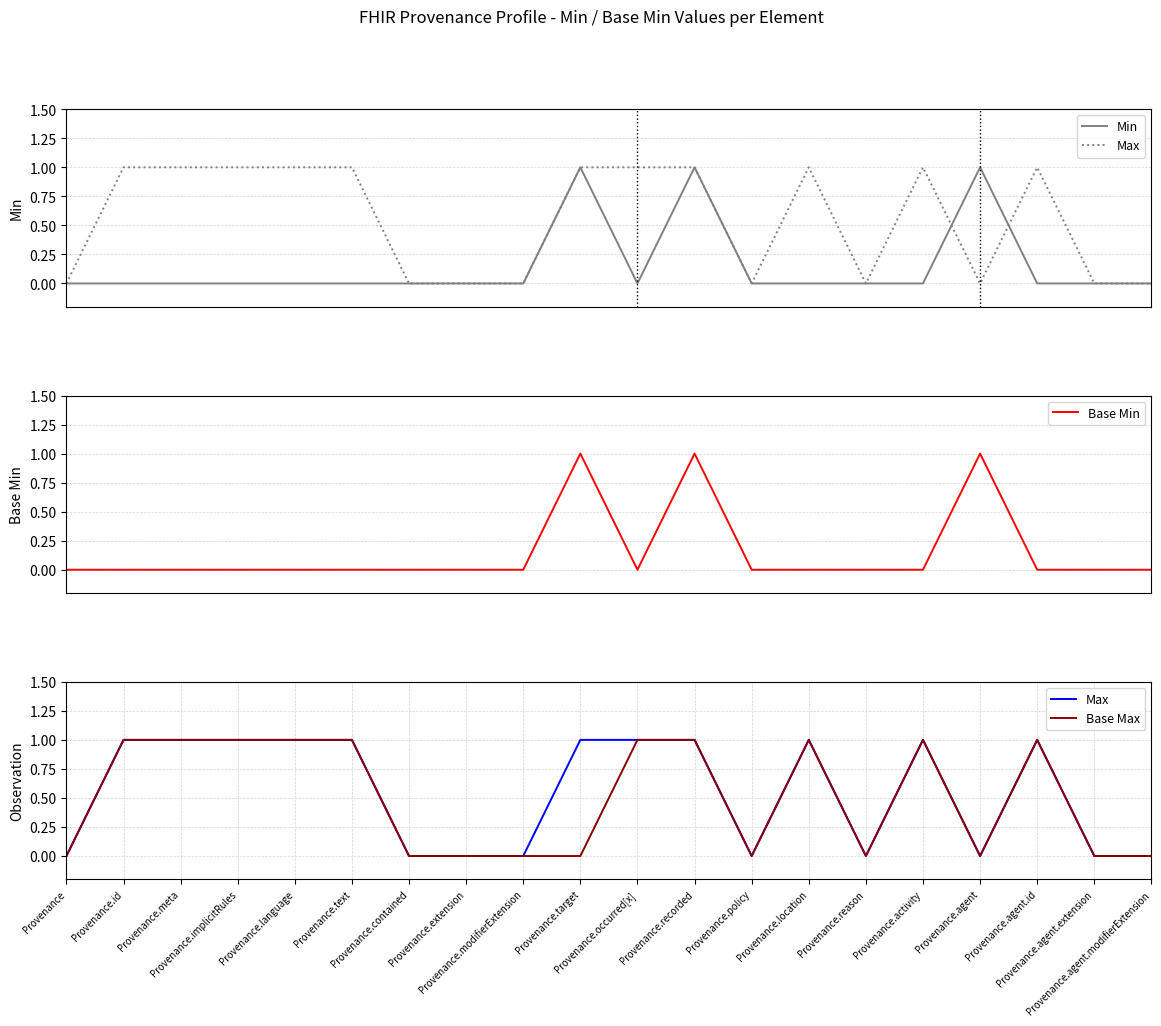

What is the label of the 12th point from the left?

Provenance.recorded